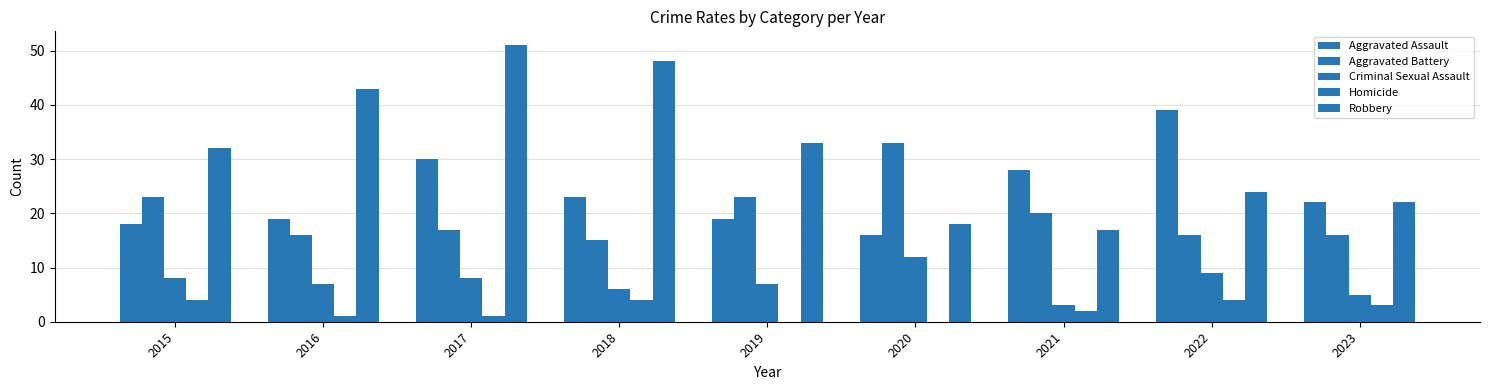

How many data points does each series have?

9